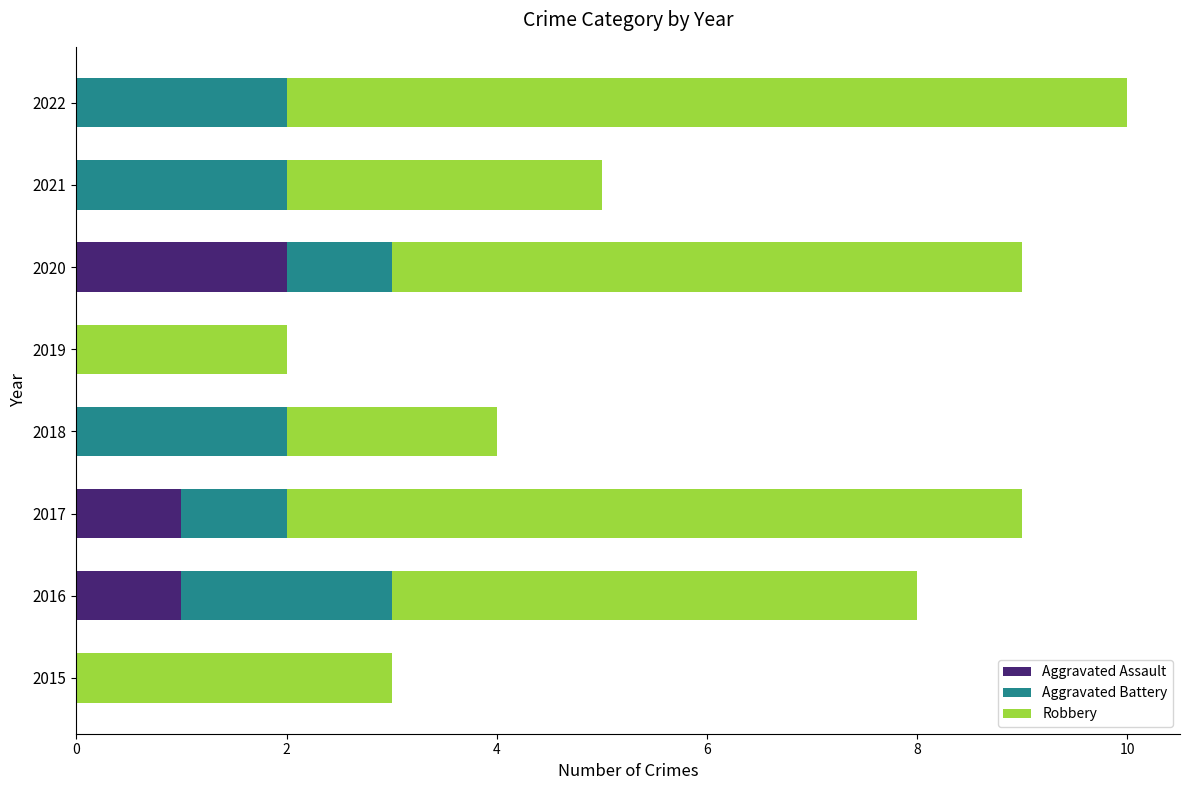

Is it true that Aggravated Assault equals 0 at 2022?

True